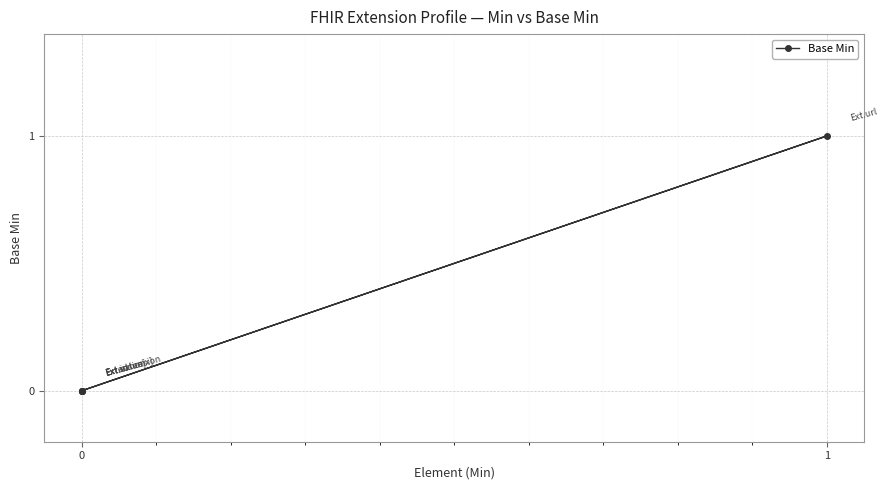

What is the value of the 4th point from the left?

1